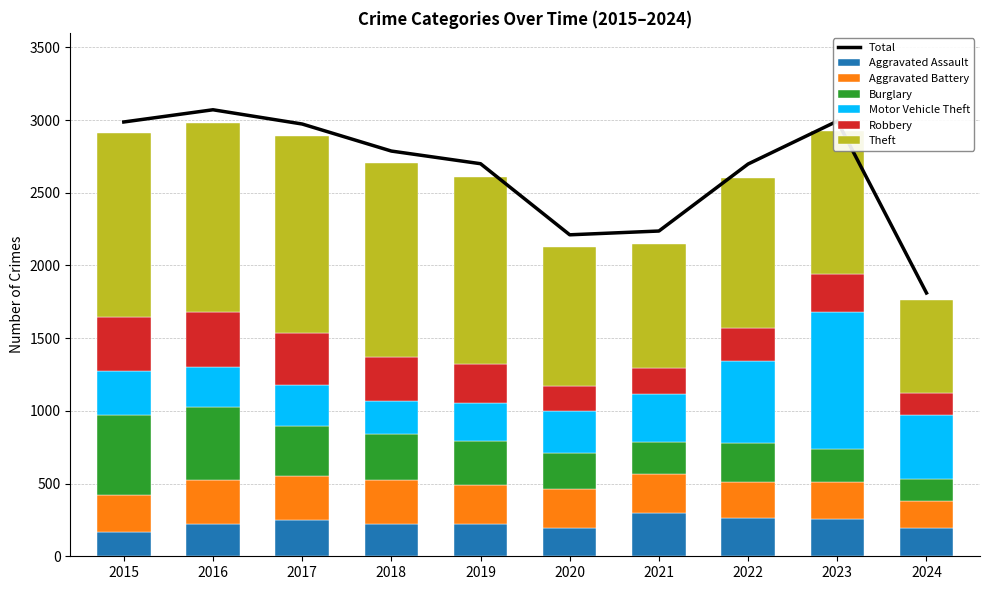

What value does the Burglary series have at 2015, to the nearest 5?

550